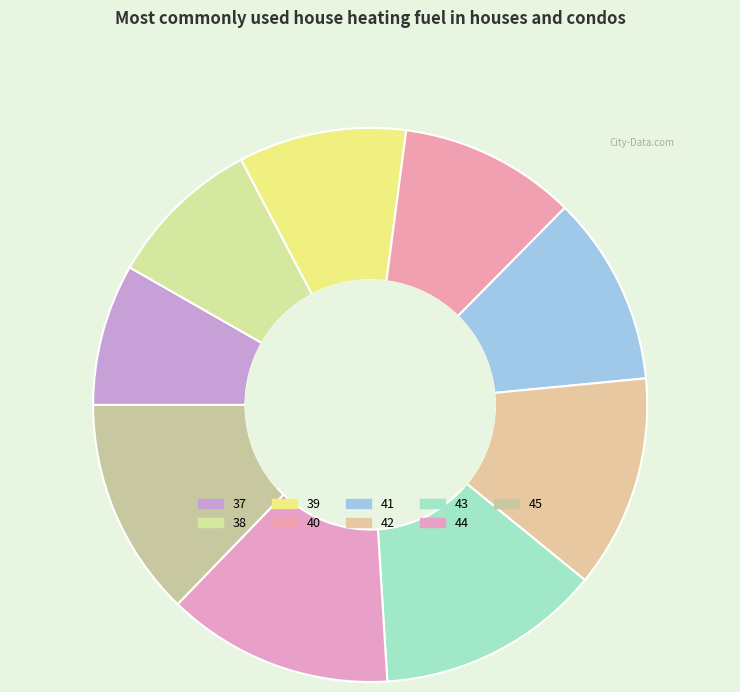

To the nearest percent, what is the combined percentage of 39 and 42?

22%